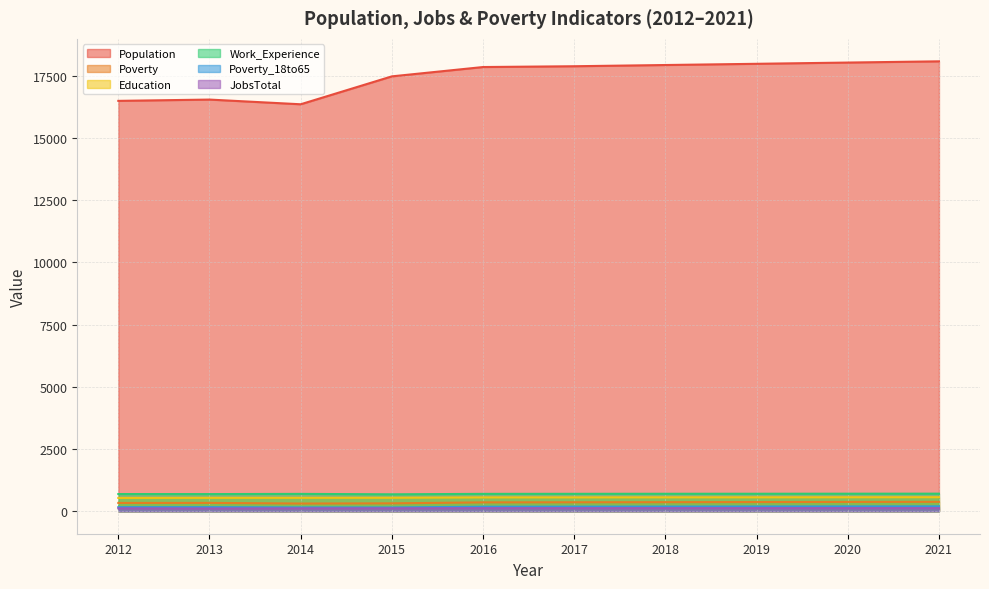

True or false: Poverty and Population cross at least once.

False